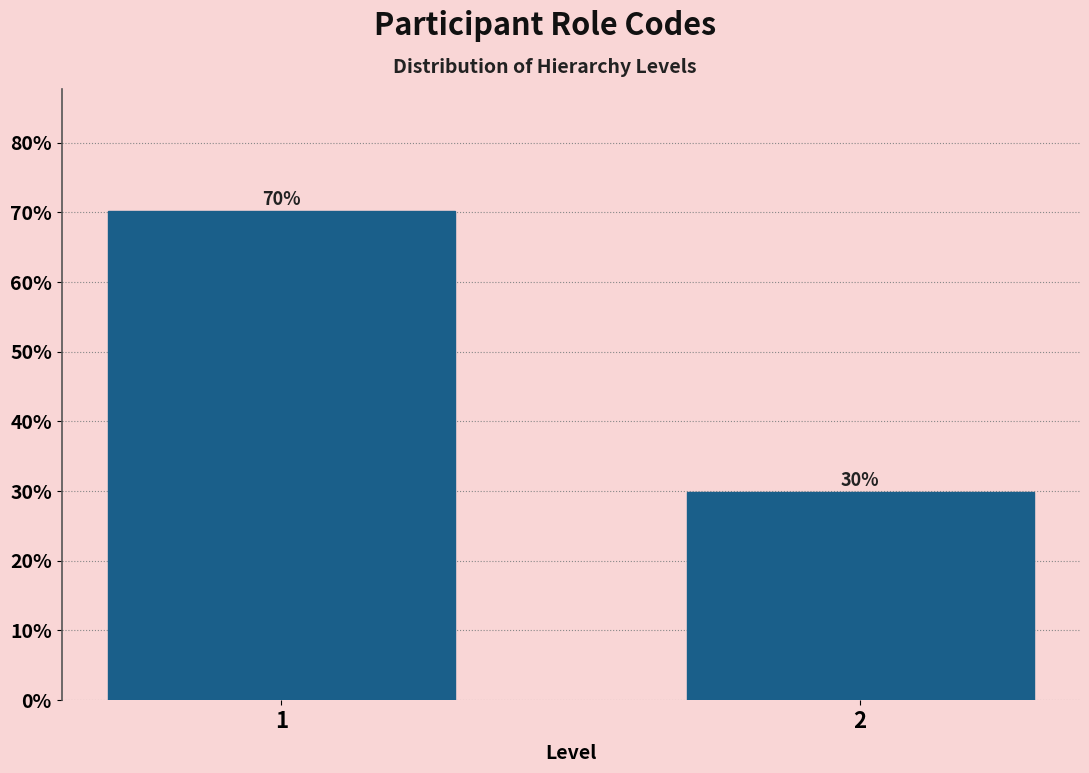

List the labels in order of value, smallest first.

2, 1